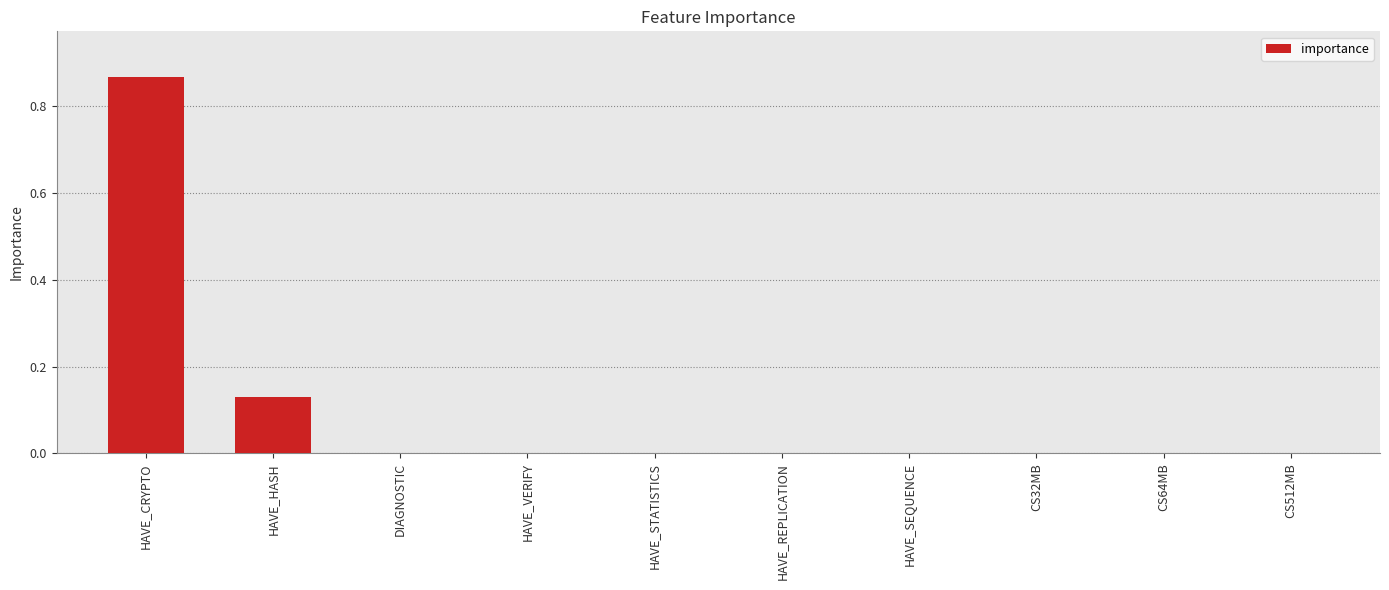

At which category does the chart reach its peak across all series?

HAVE_CRYPTO